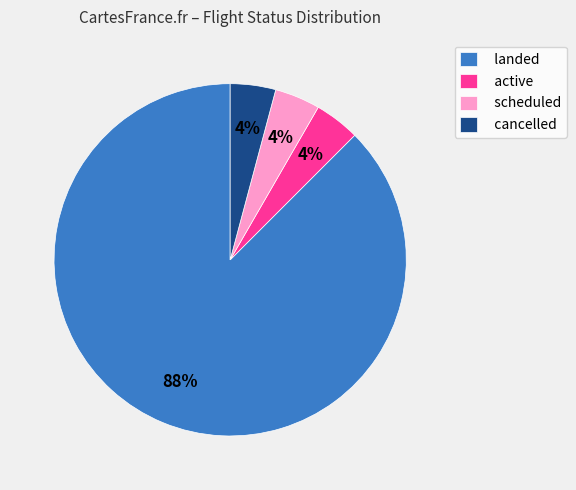

Does landed represent more than half of the total?

Yes